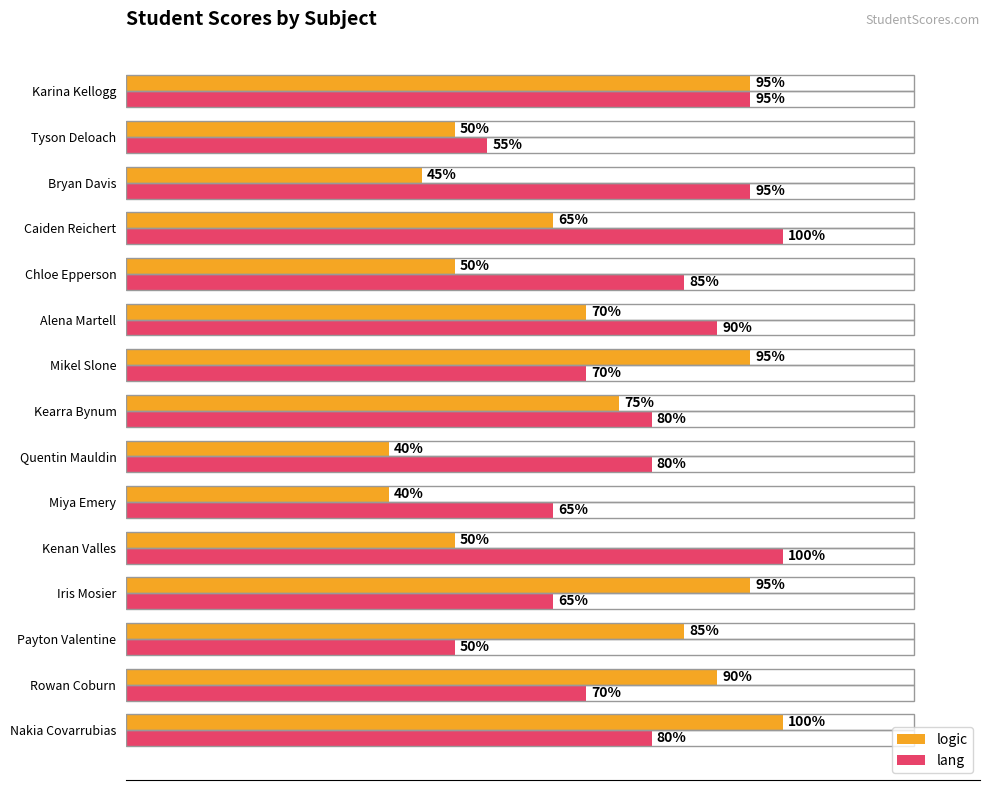

Which series has the widest spread of values?

logic